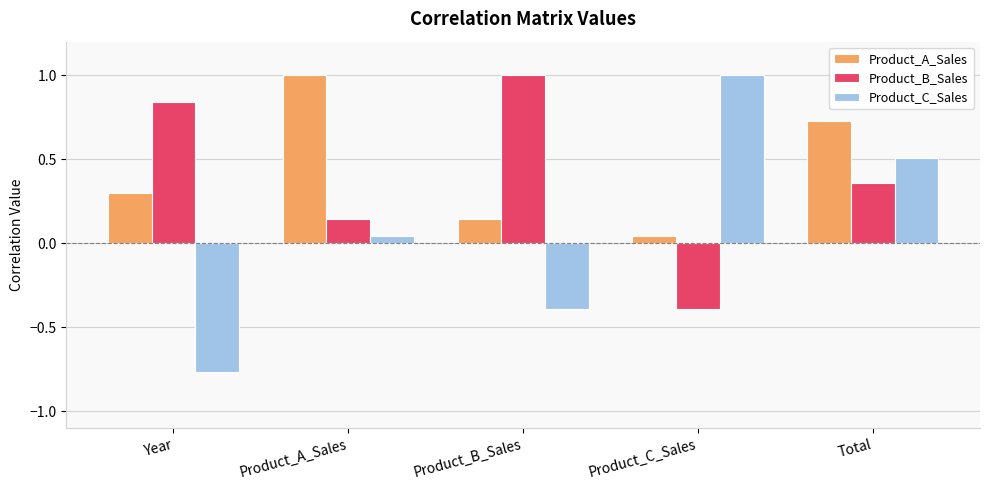

The value of Product_B_Sales at Product_C_Sales is -0.5. True or false?

False